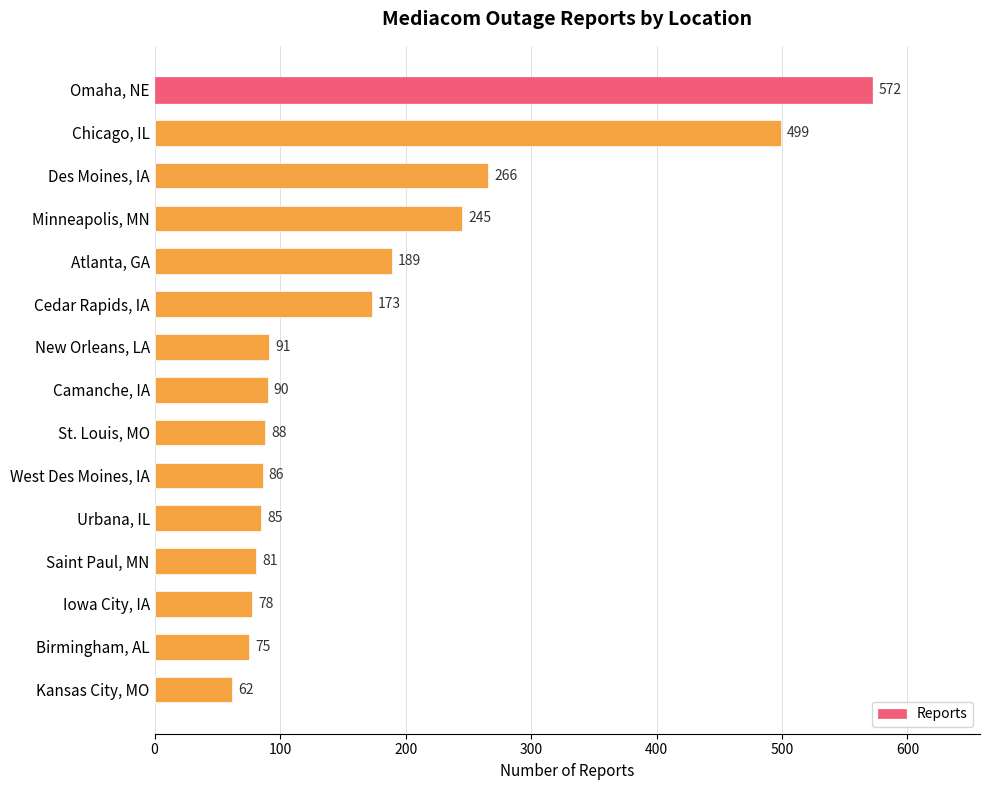

Approximately how many times larger is the value at Camanche, IA compared to Cedar Rapids, IA?

0.5